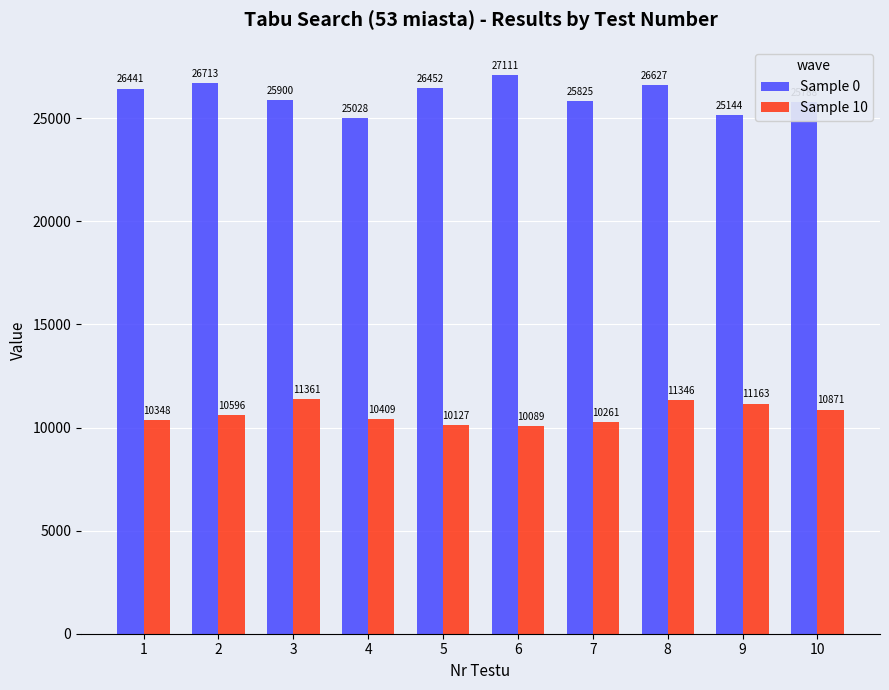

Where is Sample 0 nearest to the value 26069?

3